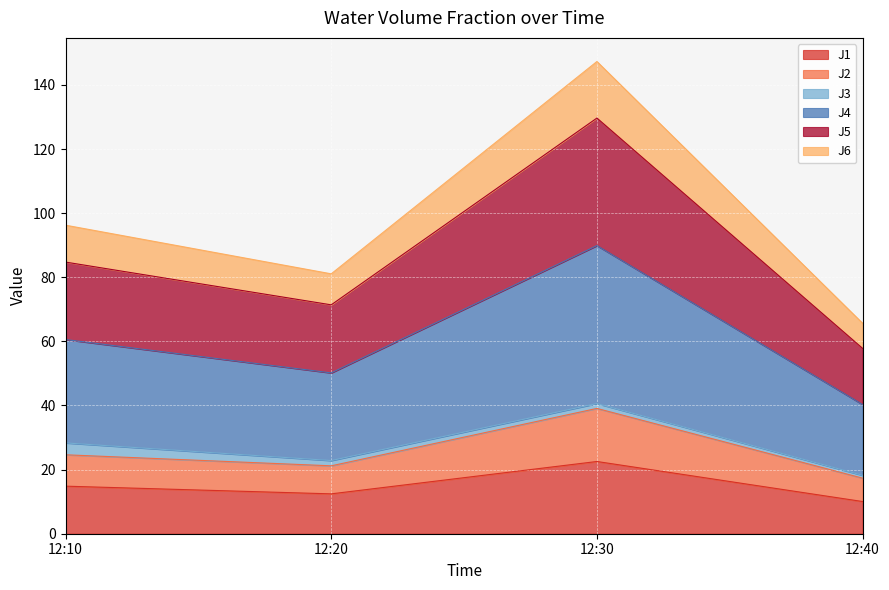

Does the chart display data point markers on the line(s)?

No